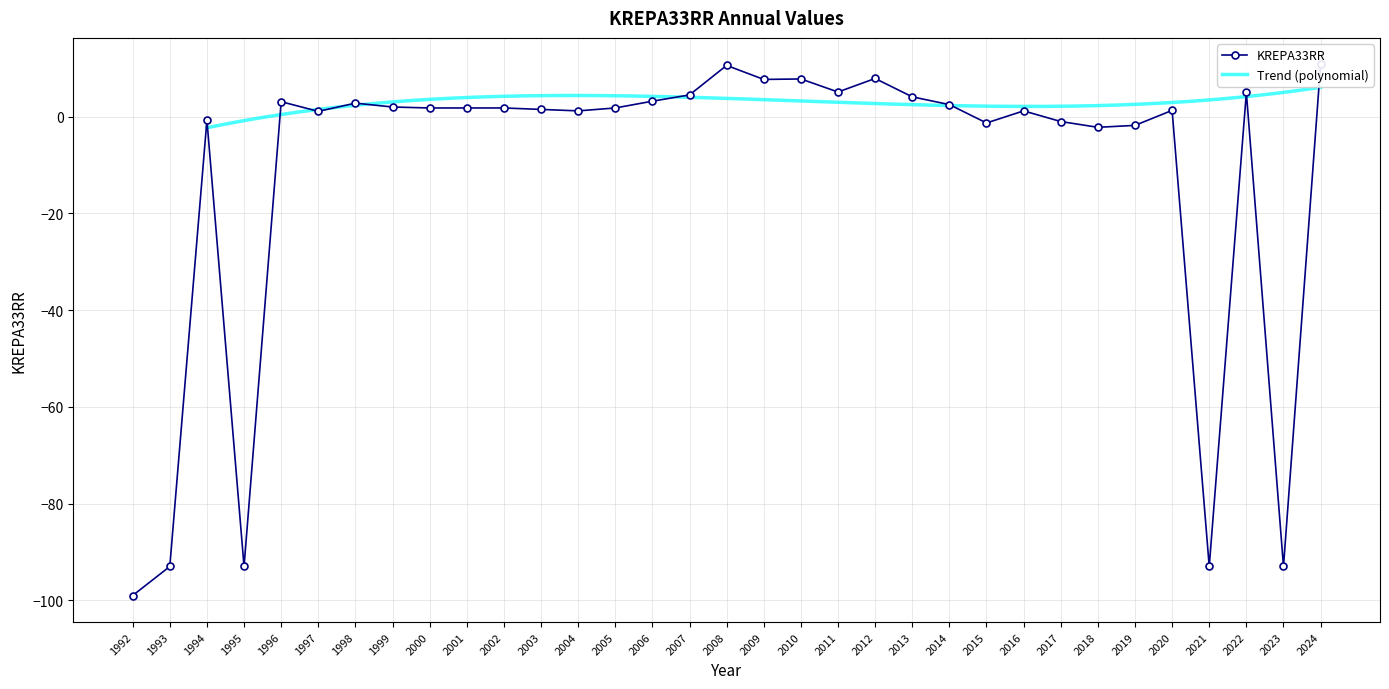

What is the sum of all values?

-387.4